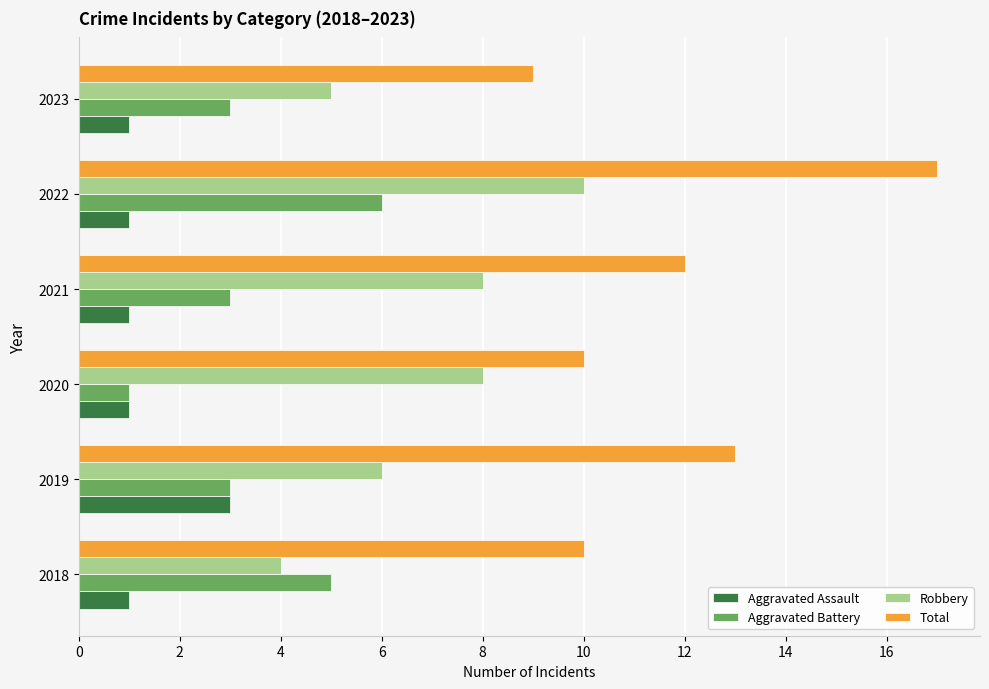

List the series in order of their overall mean, lowest first.

Aggravated Assault, Aggravated Battery, Robbery, Total